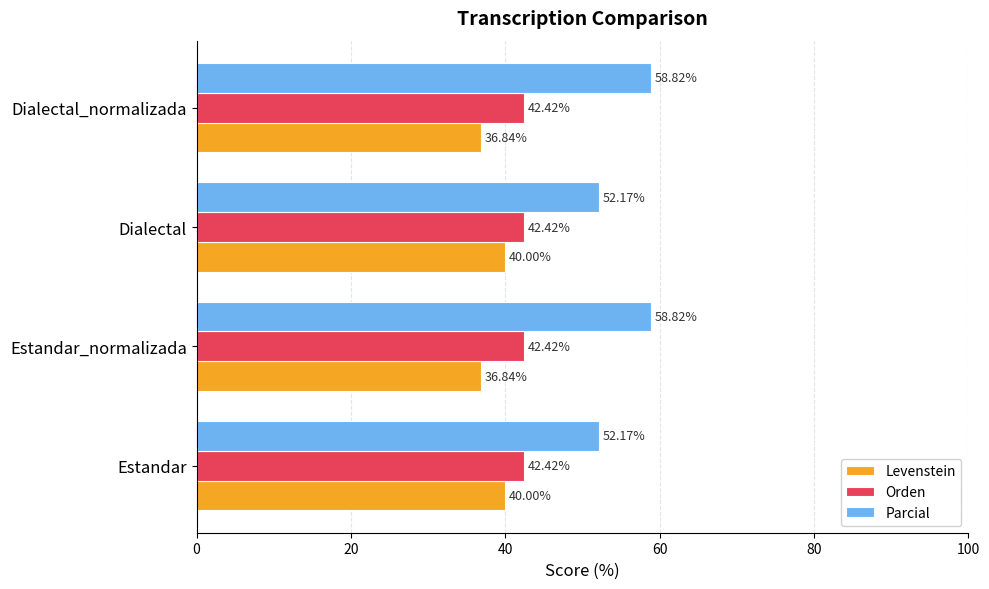

Between Estandar and Estandar_normalizada, which series saw the biggest shift?

Parcial